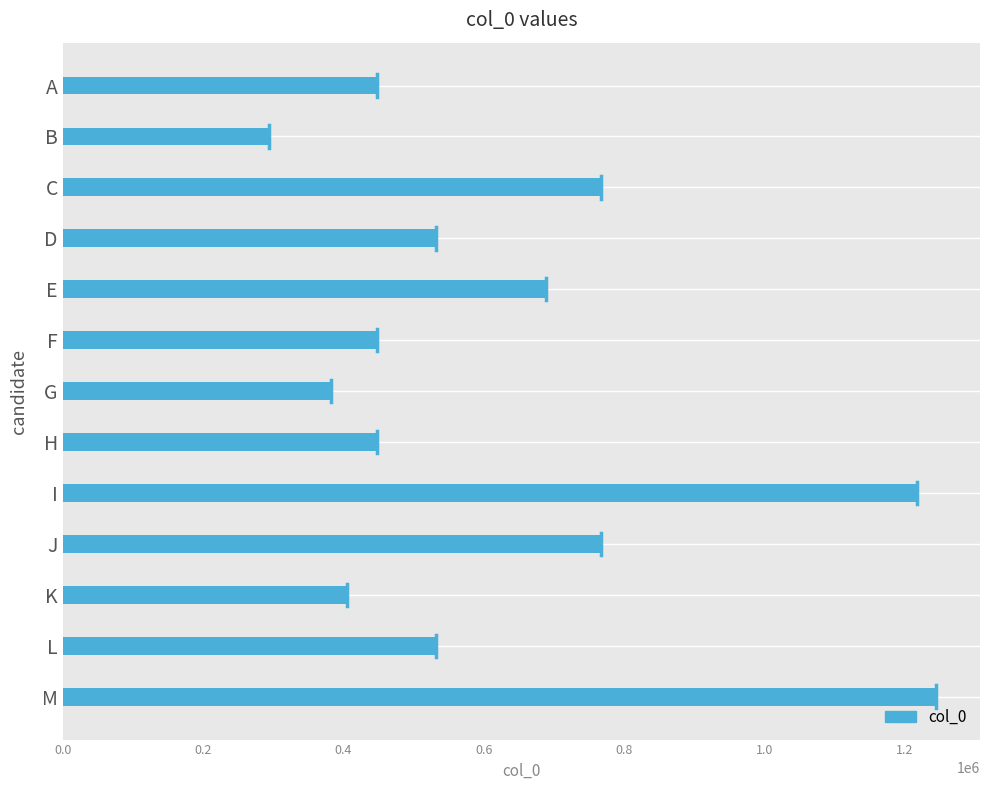

What is the value of the 6th bar from the top?

448720